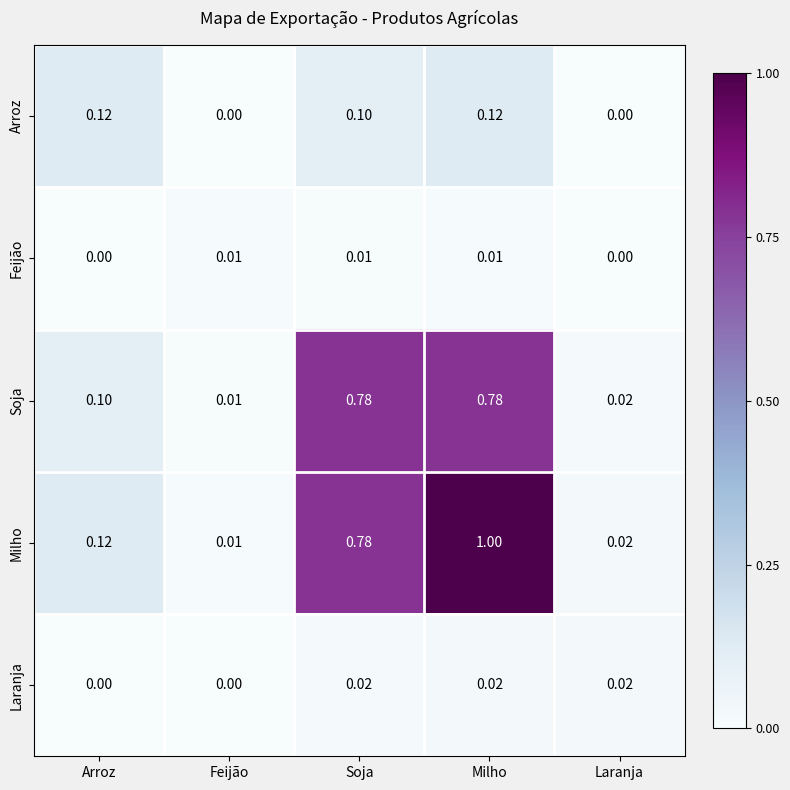

Count the number of categories in the chart.

5